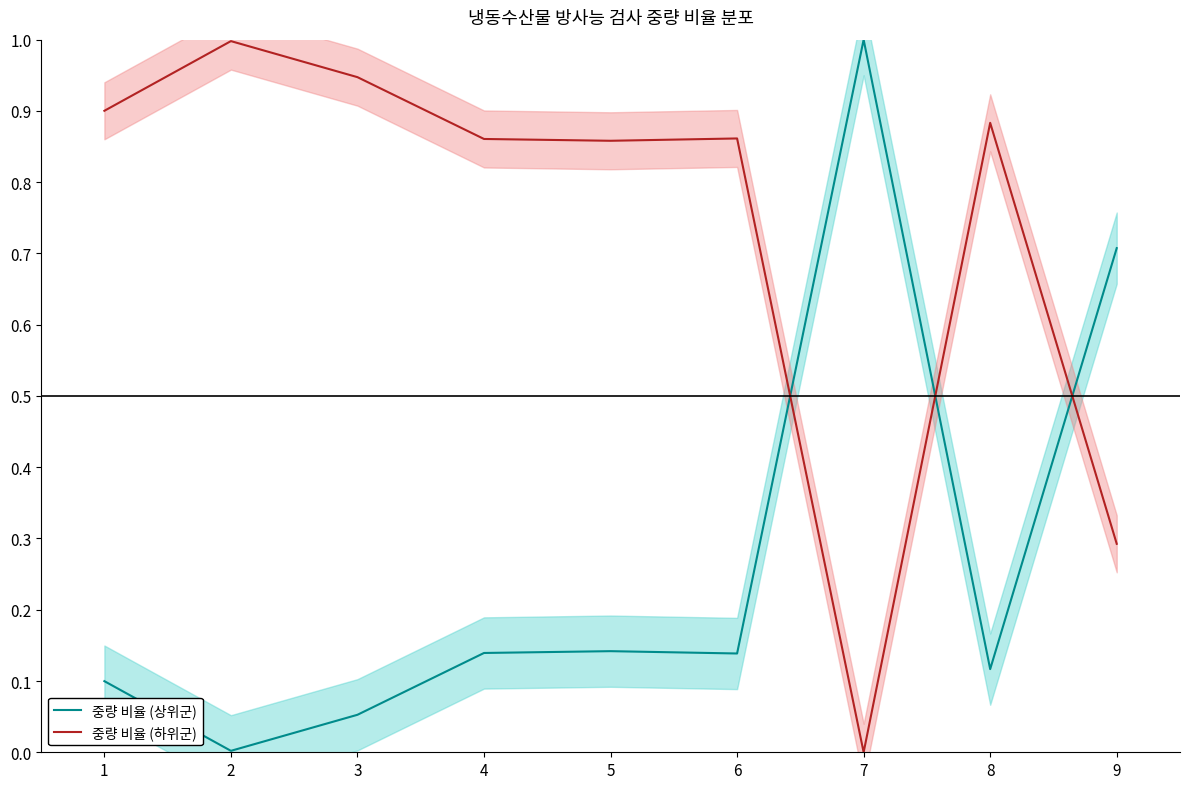

Is the value of 중량 비율 (하위군) at 7 greater than the value of 중량 비율 (상위군) at 5?

No